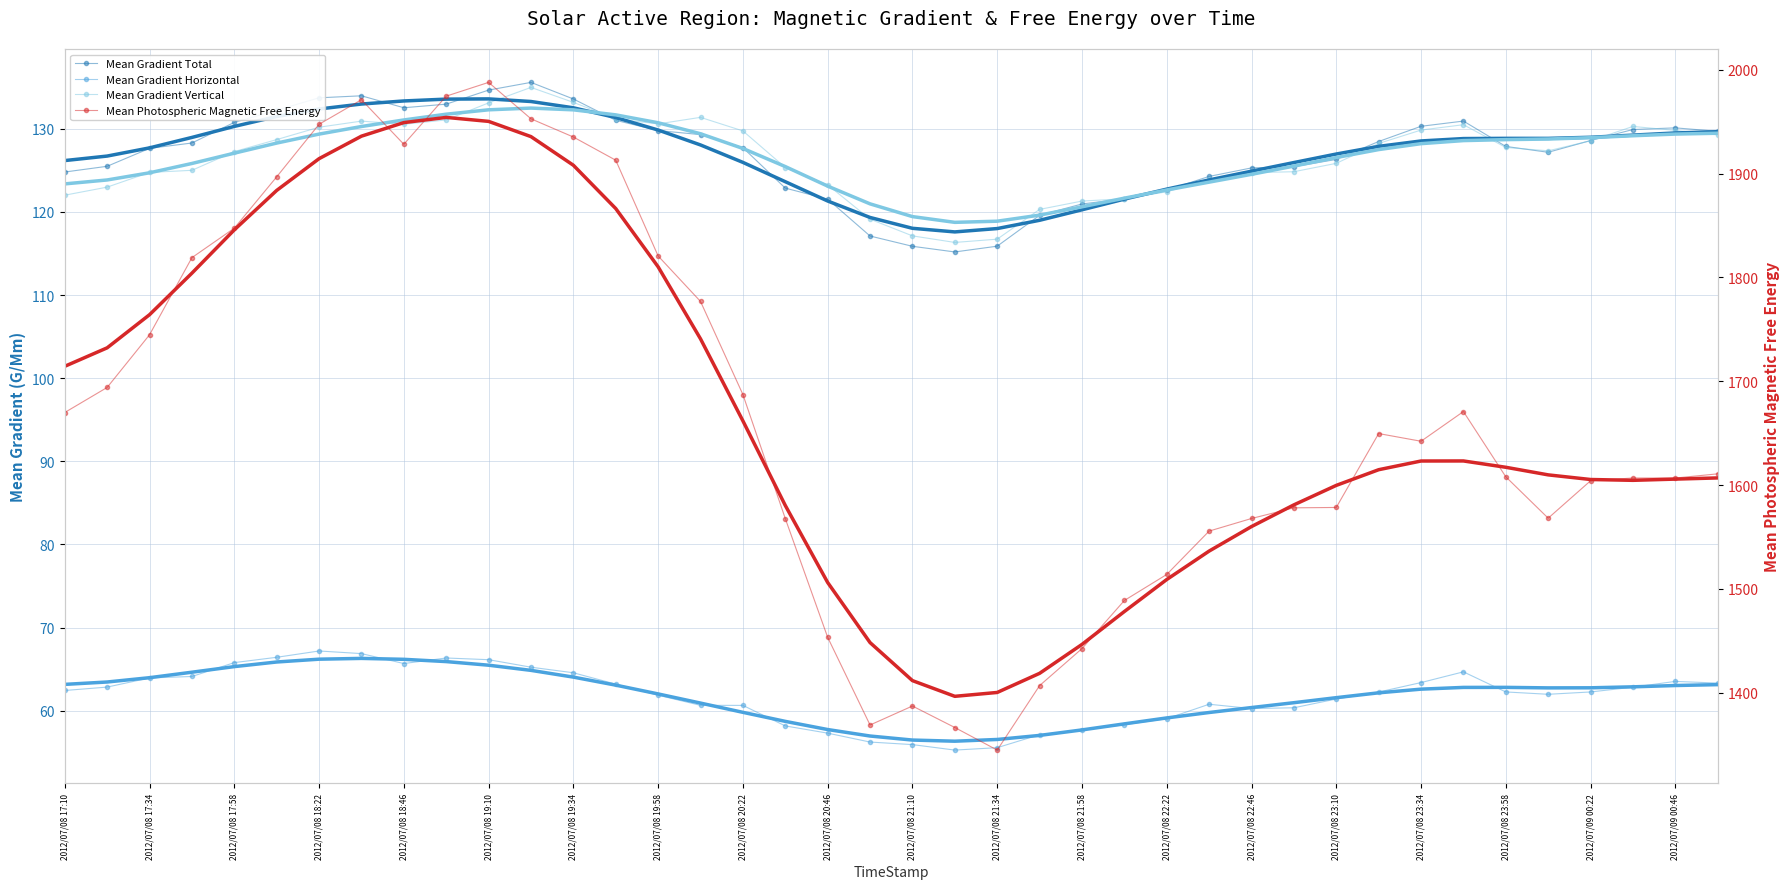

What is the label of the 24th point from the right?

2012/07/08 20:22